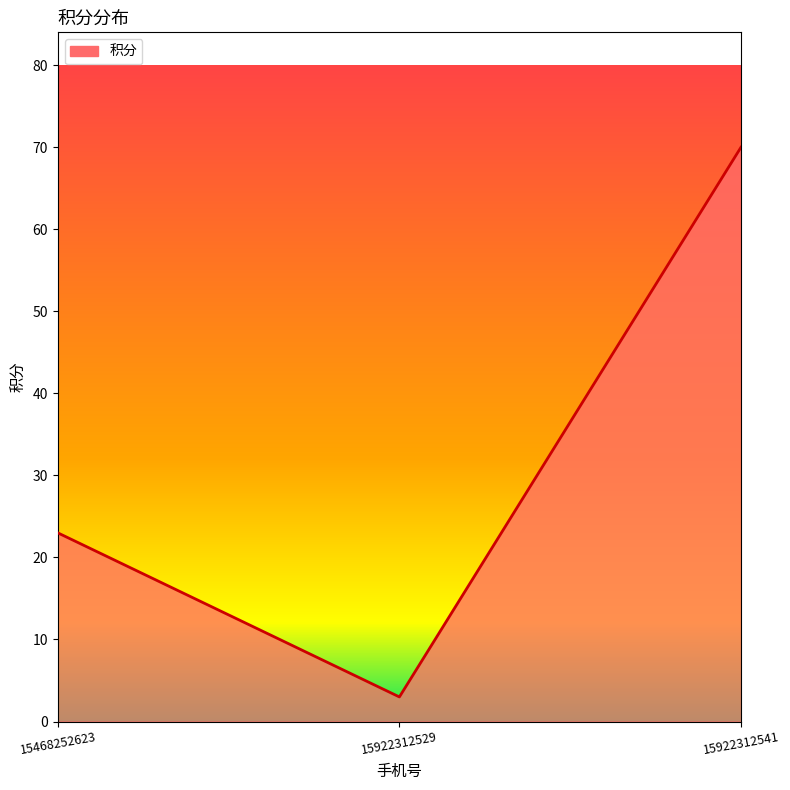

The chart shows a value of 3 at 15922312529. True or false?

True